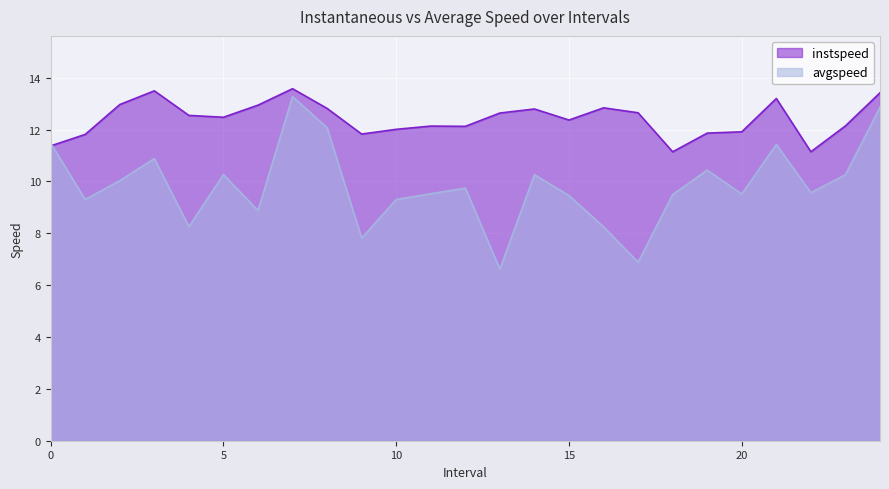

Where does the instspeed series first go above 12?

2.0